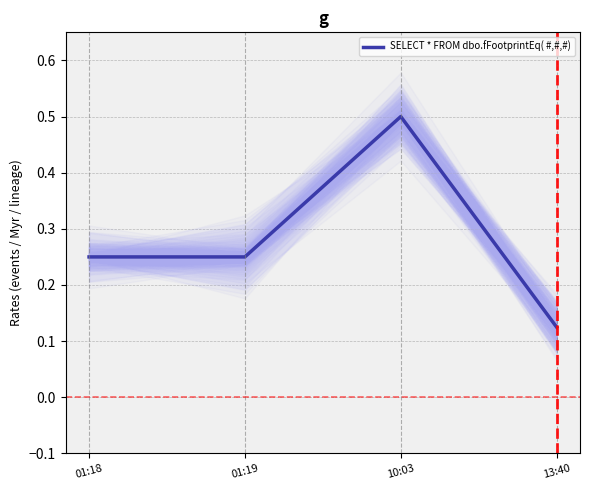

Which category has the lowest value across all series?

13:40